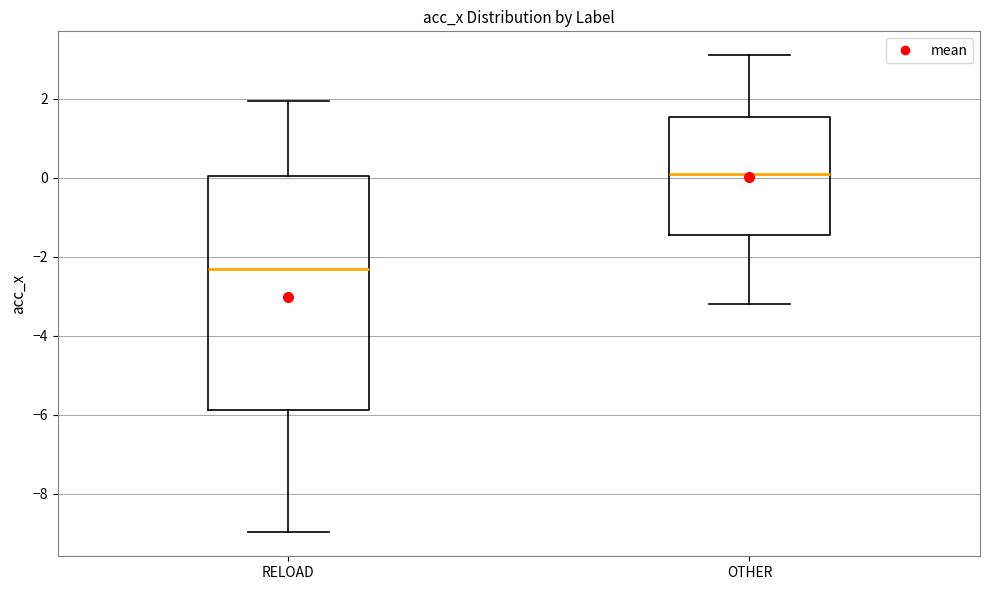

Which box has the highest median line?

OTHER